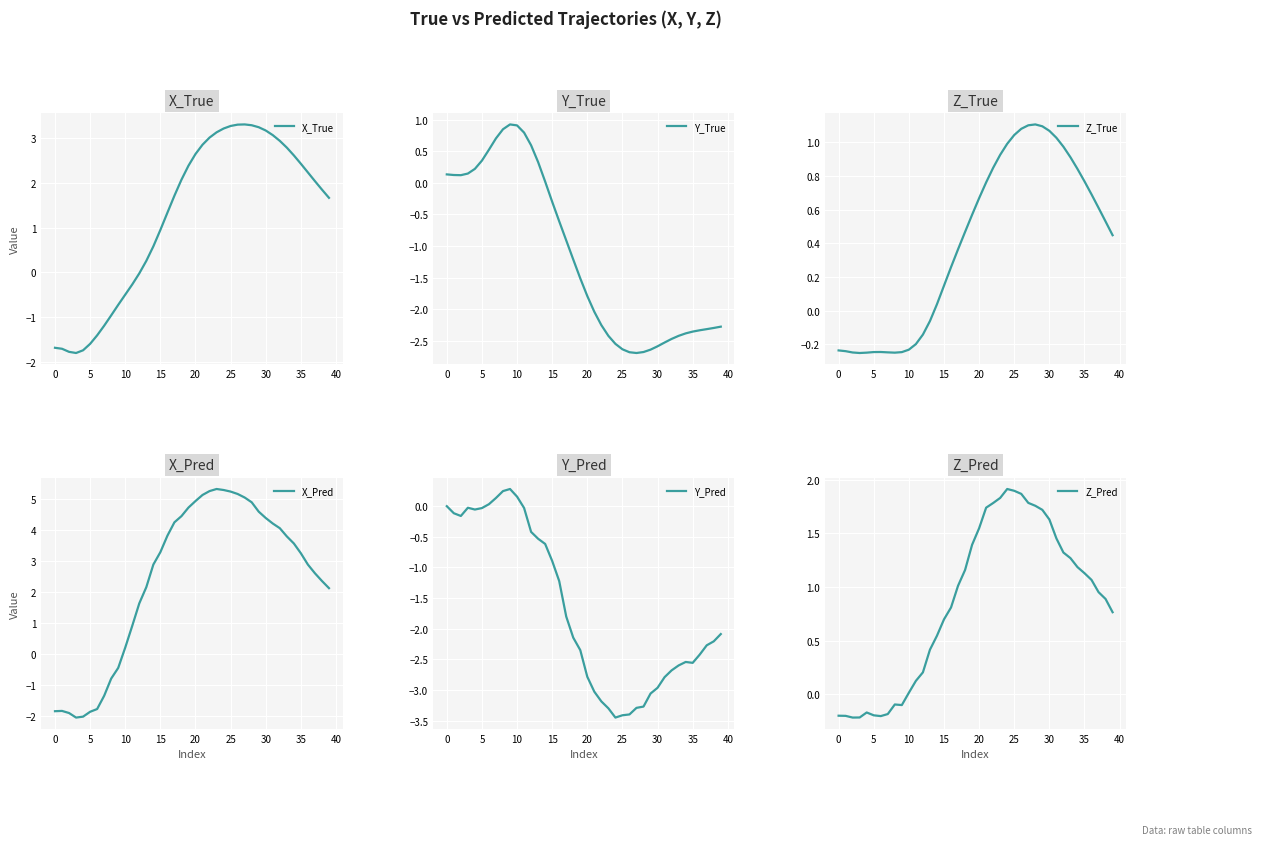

Between 33 and 18, which is larger?

33